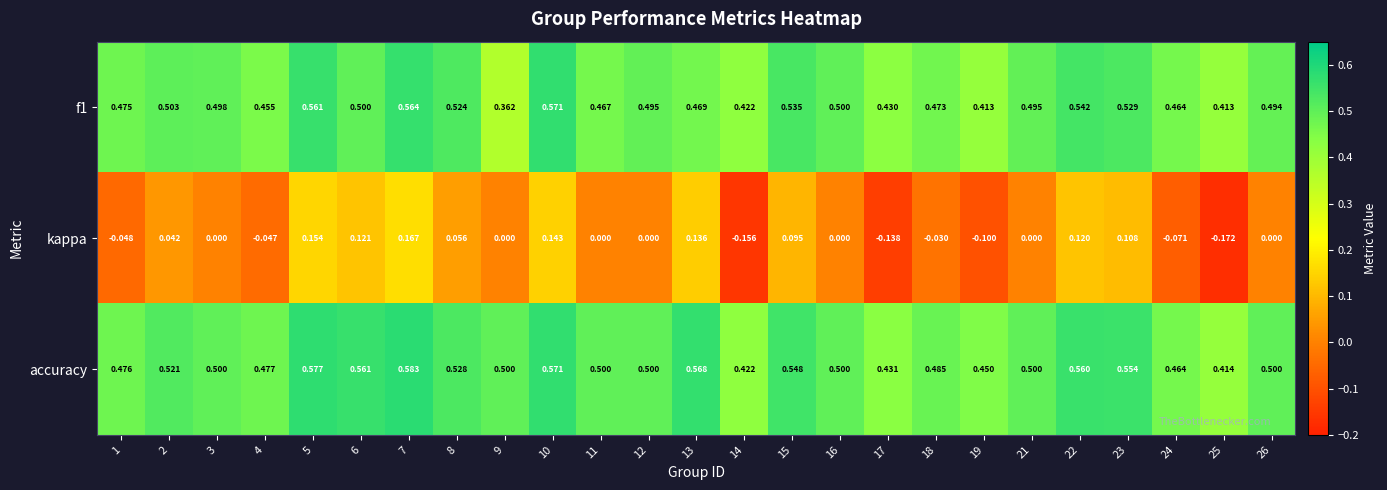

Which series has the largest total across all categories?

accuracy